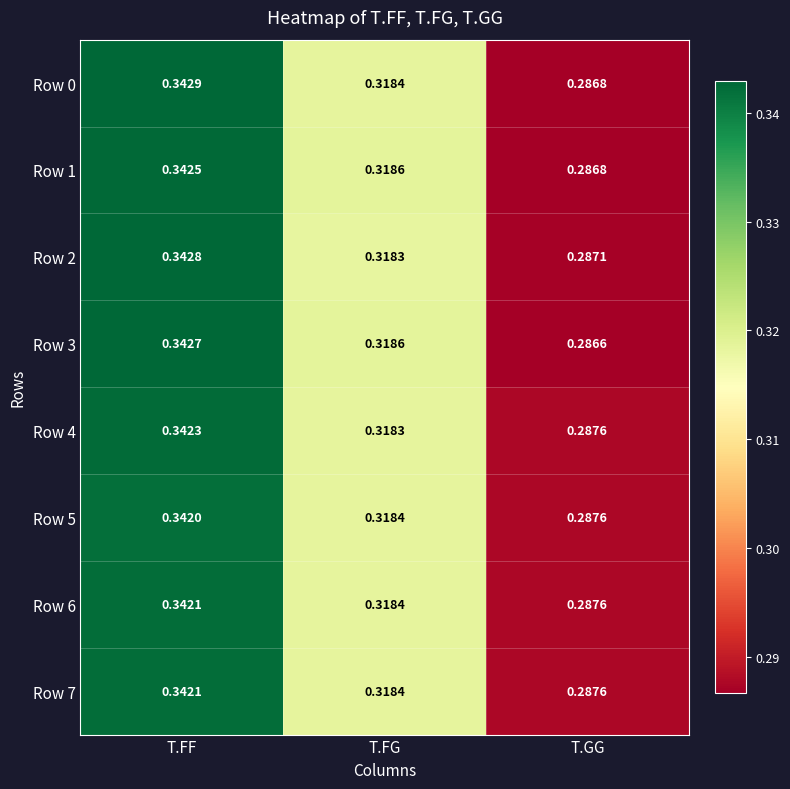

Which label corresponds to the smallest value in the chart?

T.GG